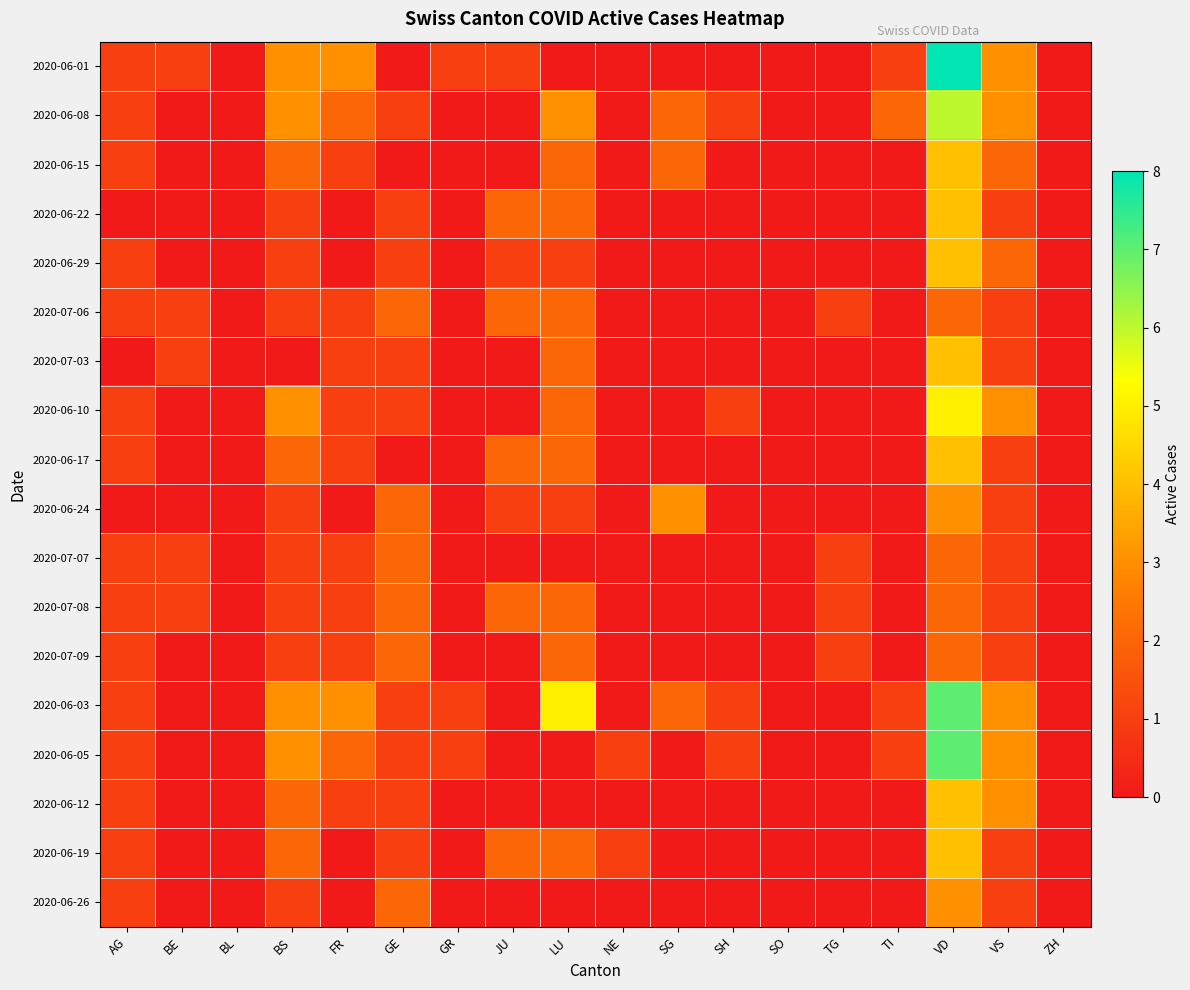

At how many categories does at least one series exceed 4?

2